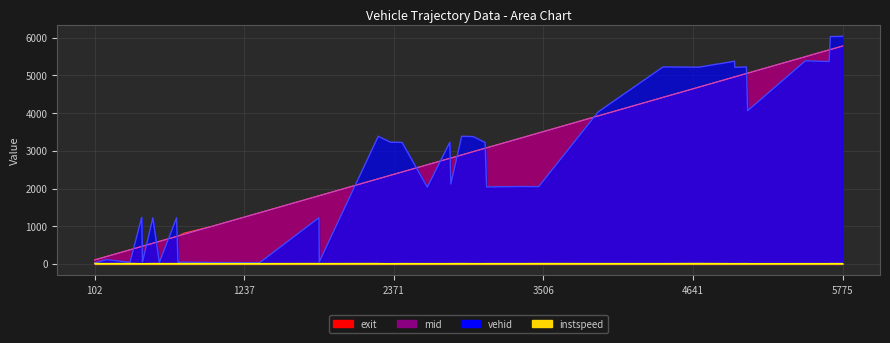

True or false: instspeed and mid intersect in this chart.

False